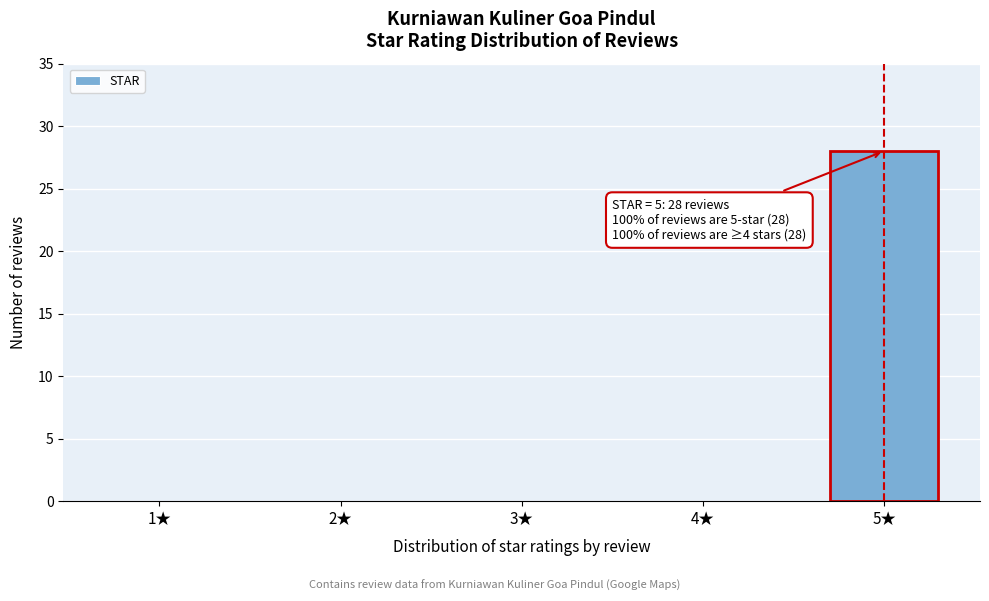

Reading left to right, transcribe all the data shown in this chart.

1★=0	2★=0	3★=0	4★=0	5★=28